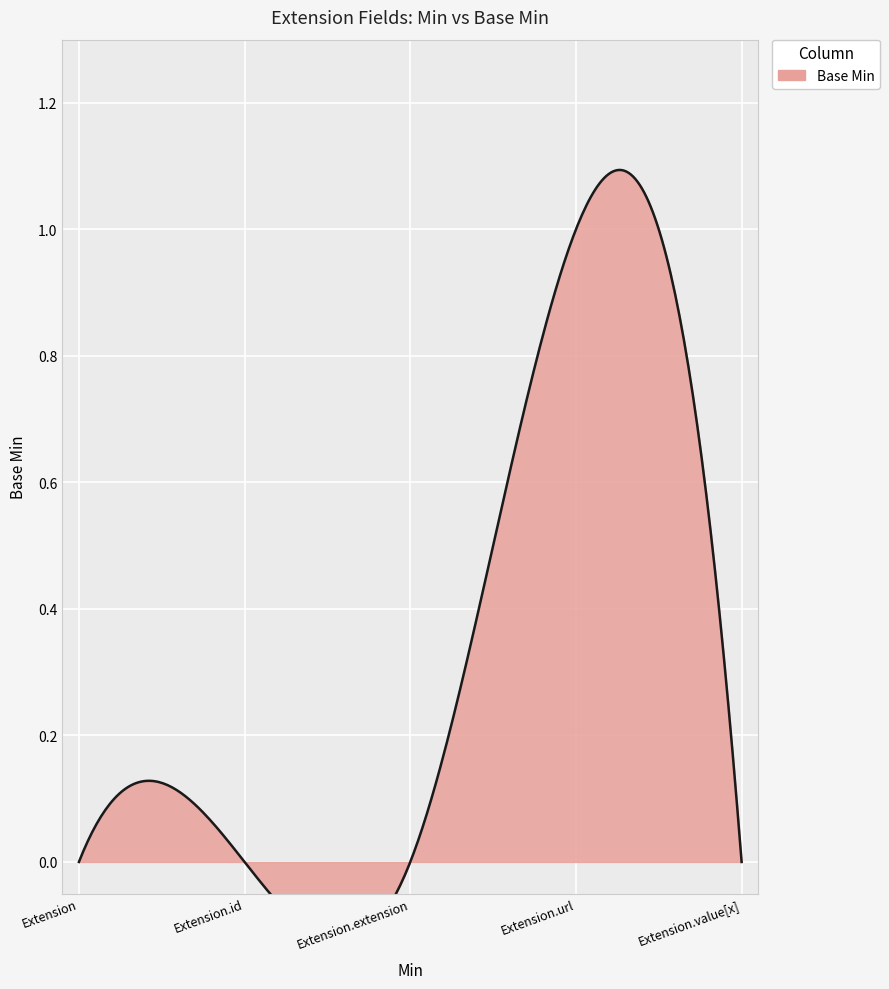

Reading right to left, what are all the values shown in this chart?

0=0	1=1	0=0	0=0	0=0